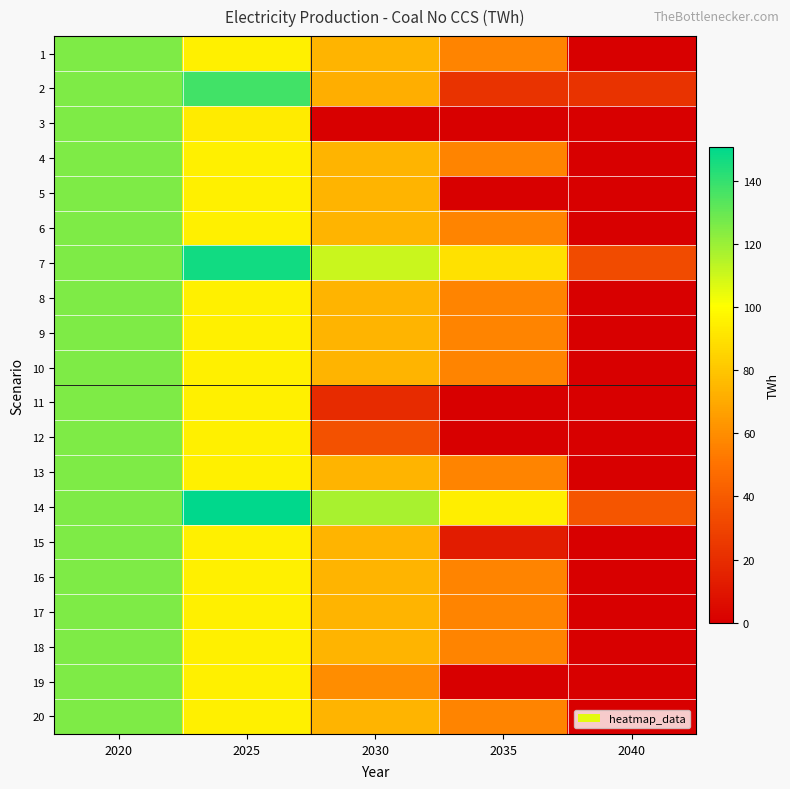

Reading right to left, extract all data points from this chart.

1: 2040=0.0	2035=57.0	2030=73.7	2025=95.2	2020=125.5
2: 2040=22.8	2035=22.8	2030=71.8	2025=137.4	2020=125.5
3: 2040=0.0	2035=0.0	2030=0.0	2025=93.4	2020=125.5
4: 2040=0.0	2035=57.0	2030=73.7	2025=95.2	2020=125.5
5: 2040=0.0	2035=0.0	2030=73.7	2025=95.2	2020=125.5
6: 2040=0.0	2035=57.0	2030=73.7	2025=95.2	2020=125.5
7: 2040=33.0	2035=90.0	2030=110.8	2025=147.2	2020=125.5
8: 2040=0.0	2035=57.0	2030=73.7	2025=95.2	2020=125.5
9: 2040=0.0	2035=57.0	2030=73.7	2025=95.2	2020=125.5
10: 2040=0.0	2035=57.0	2030=73.7	2025=95.2	2020=125.5
11: 2040=0.0	2035=0.0	2030=19.1	2025=95.2	2020=125.5
12: 2040=0.0	2035=0.0	2030=35.5	2025=95.2	2020=125.5
13: 2040=0.0	2035=57.0	2030=73.7	2025=95.2	2020=125.5
14: 2040=37.6	2035=94.6	2030=117.7	2025=150.7	2020=125.5
15: 2040=0.0	2035=12.5	2030=73.7	2025=95.2	2020=125.5
16: 2040=0.0	2035=57.0	2030=73.7	2025=95.2	2020=125.5
17: 2040=0.0	2035=57.0	2030=73.7	2025=95.2	2020=125.5
18: 2040=0.0	2035=57.0	2030=73.7	2025=95.2	2020=125.5
19: 2040=0.0	2035=0.0	2030=59.7	2025=95.2	2020=125.5
20: 2040=0.0	2035=57.0	2030=73.7	2025=95.2	2020=125.5